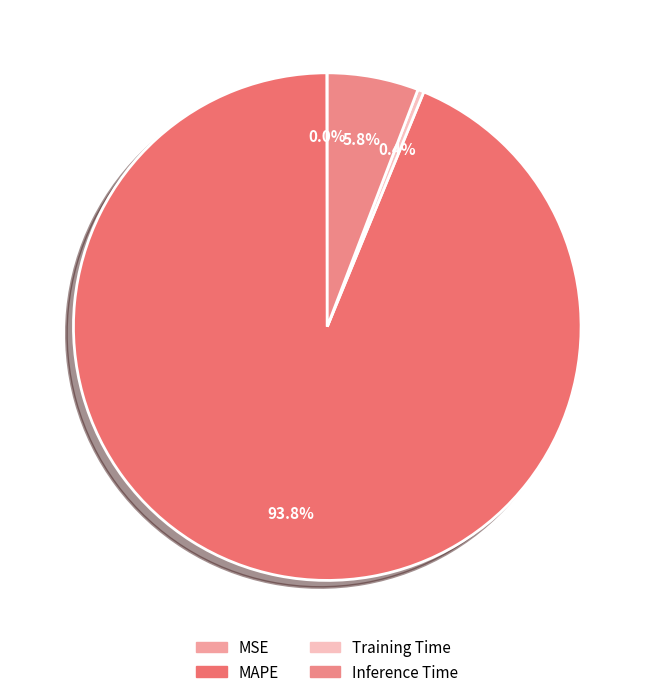

Count the number of slices in the pie.

4